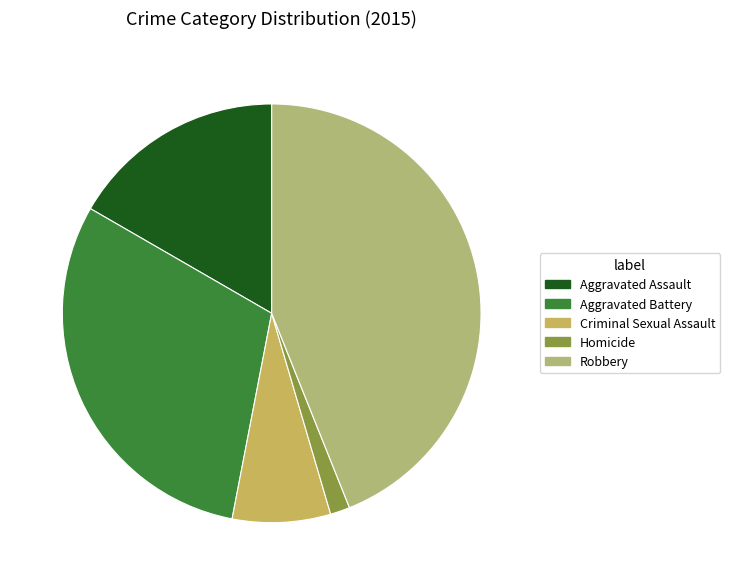

How many slices are in this pie chart?

5